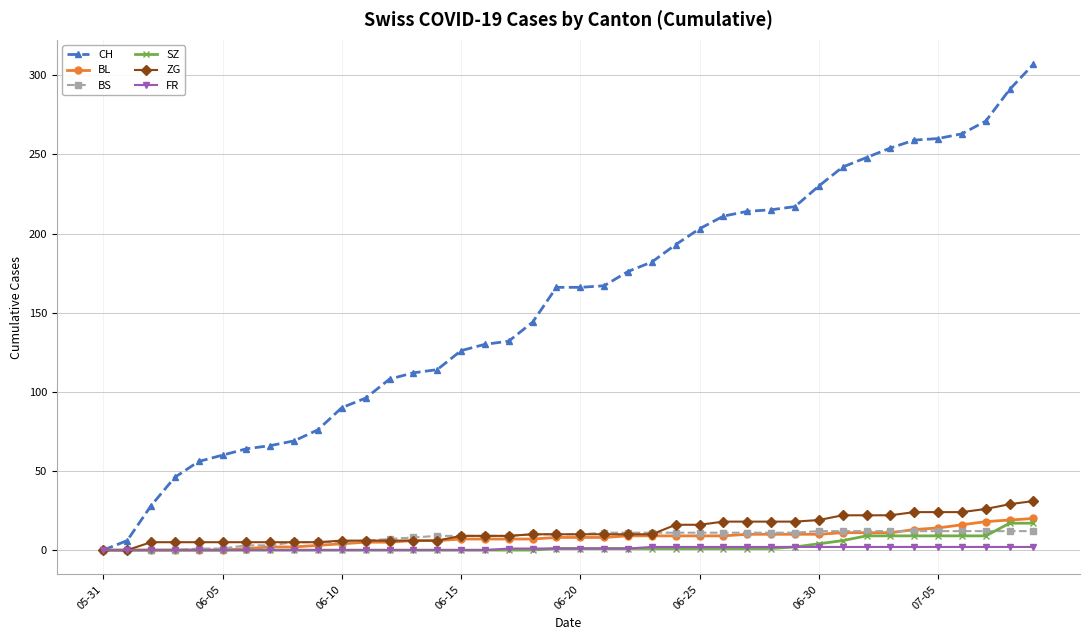

What is the greatest value displayed?

307